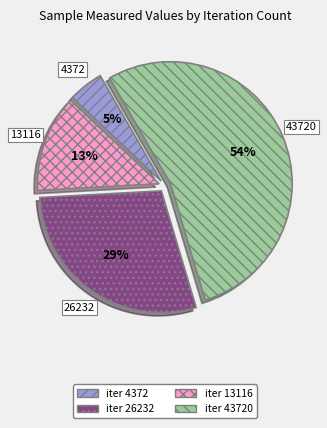

To the nearest percent, what is the average slice percentage?

25%